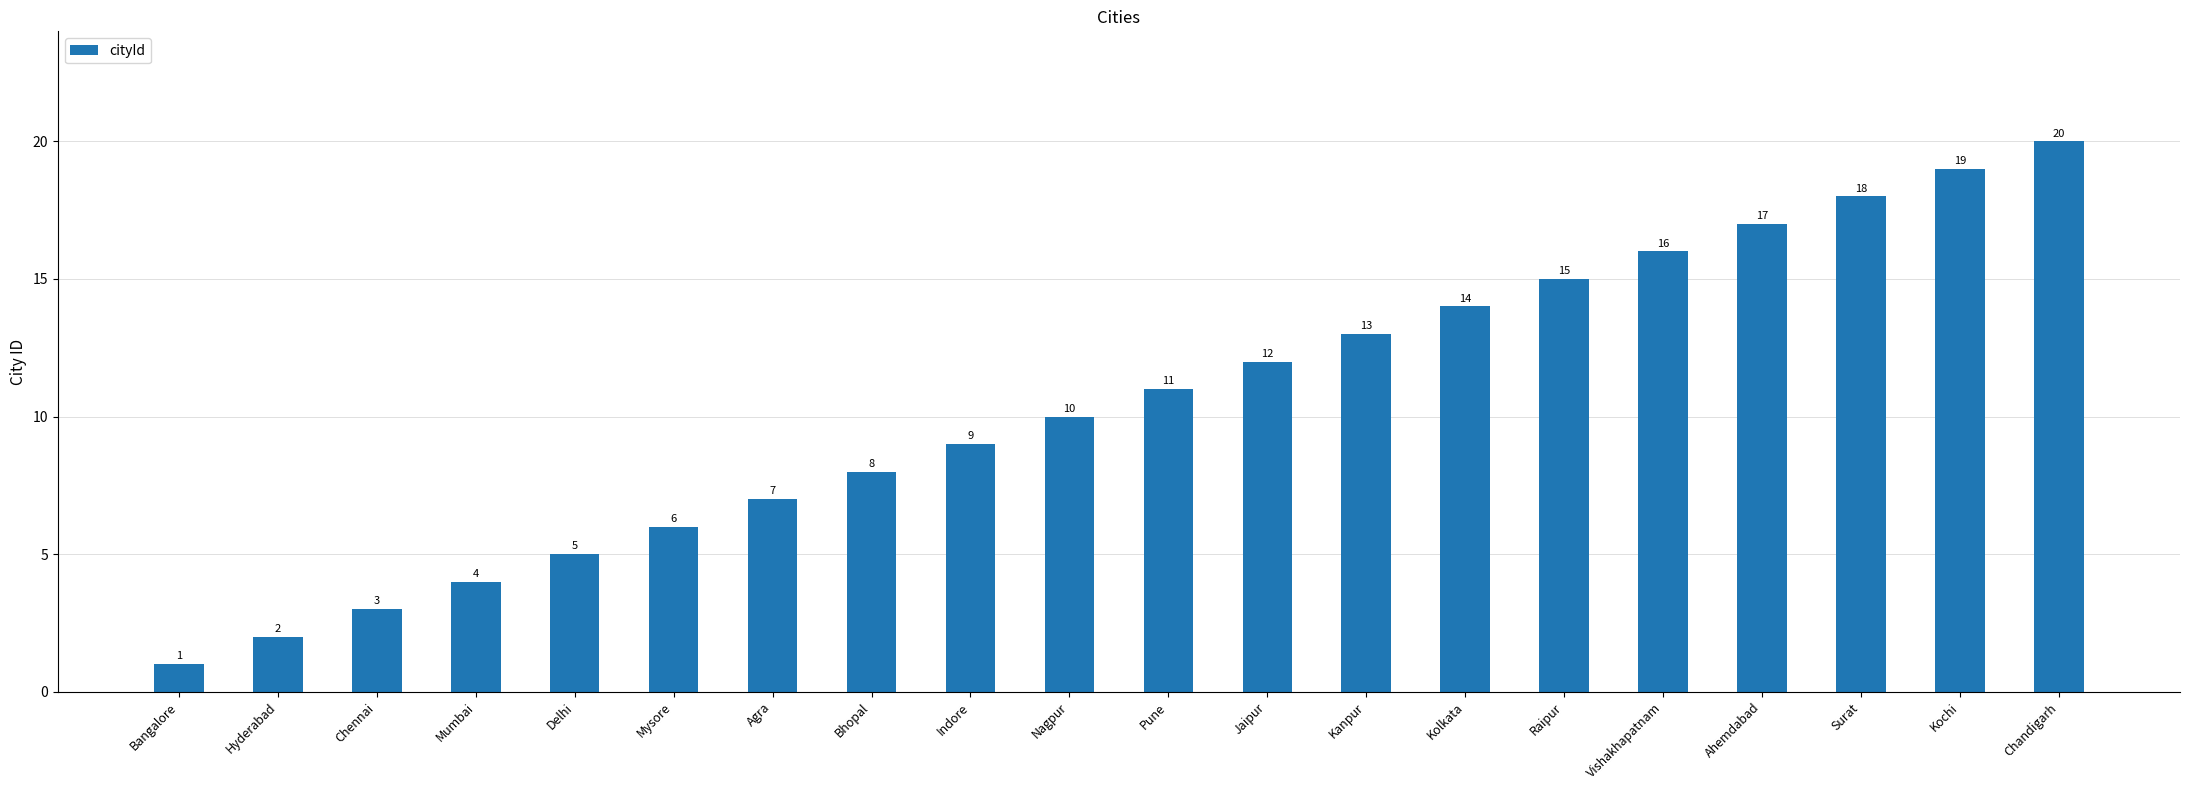

What position from the left is Surat?

18